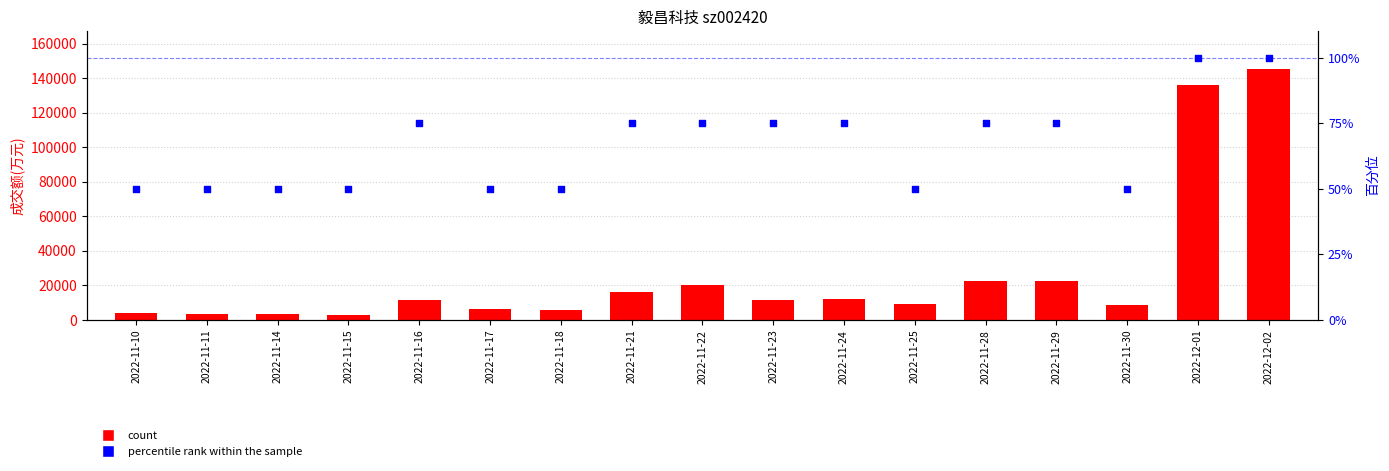

What is the total value across all series at 2022-11-17?

6604